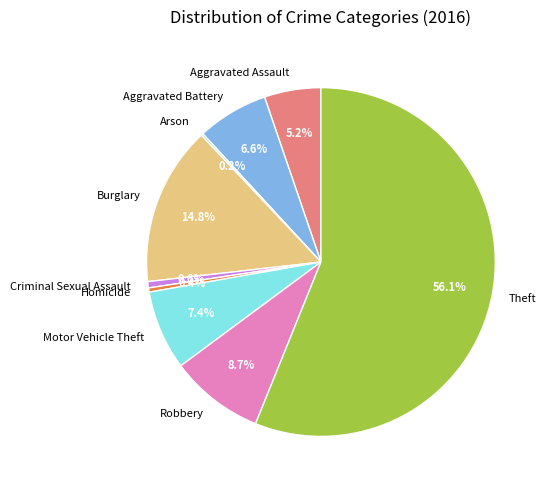

True or false: Burglary accounts for 15% of the total.

True